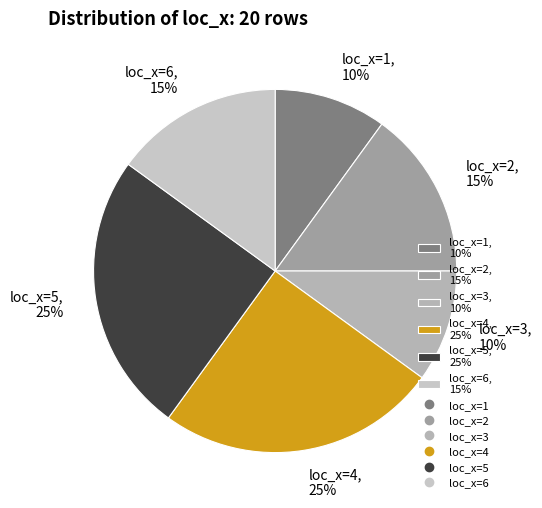

Is there a majority slice in this chart?

No